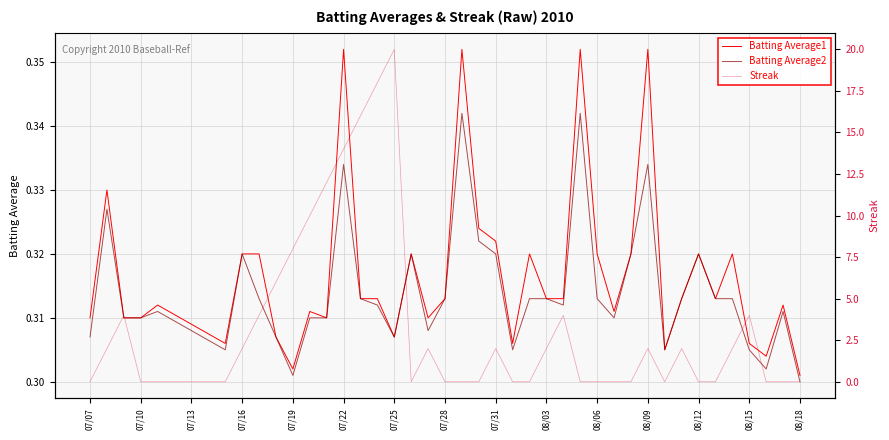

True or false: Batting Average1 has a value of 0.1 at 08/12.

False